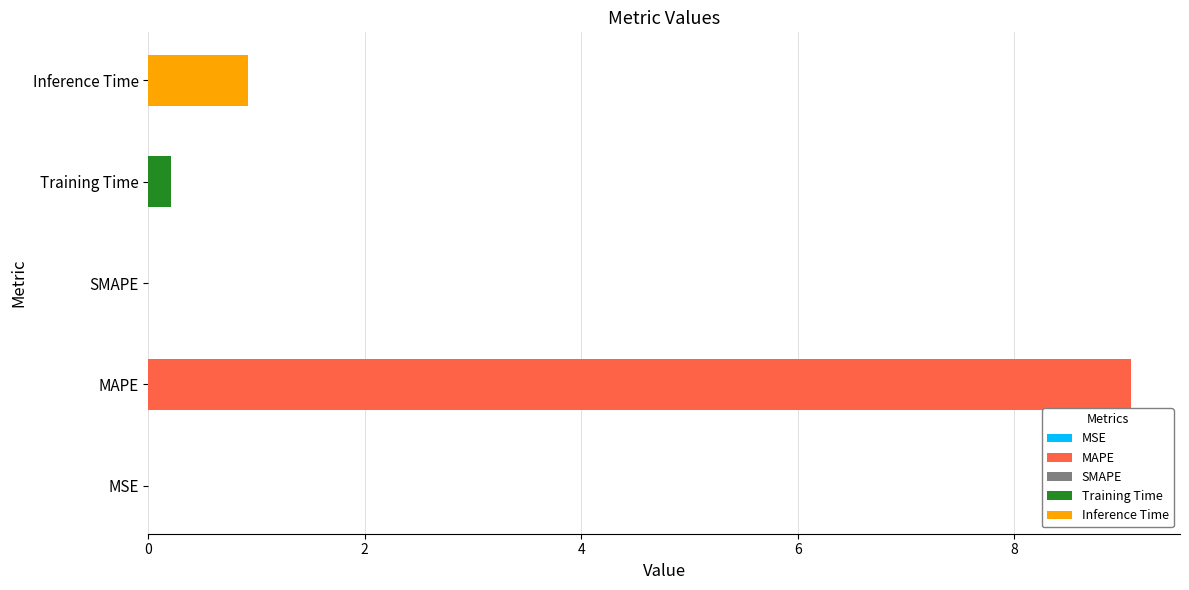

What is the sum of all values?

10.2